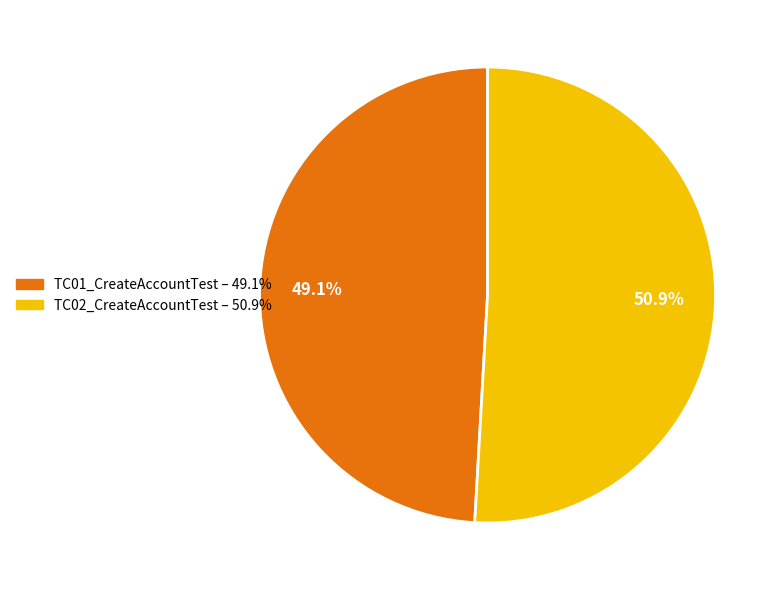

To the nearest percent, what percentage of the pie is TC02_CreateAccountTest?

51%